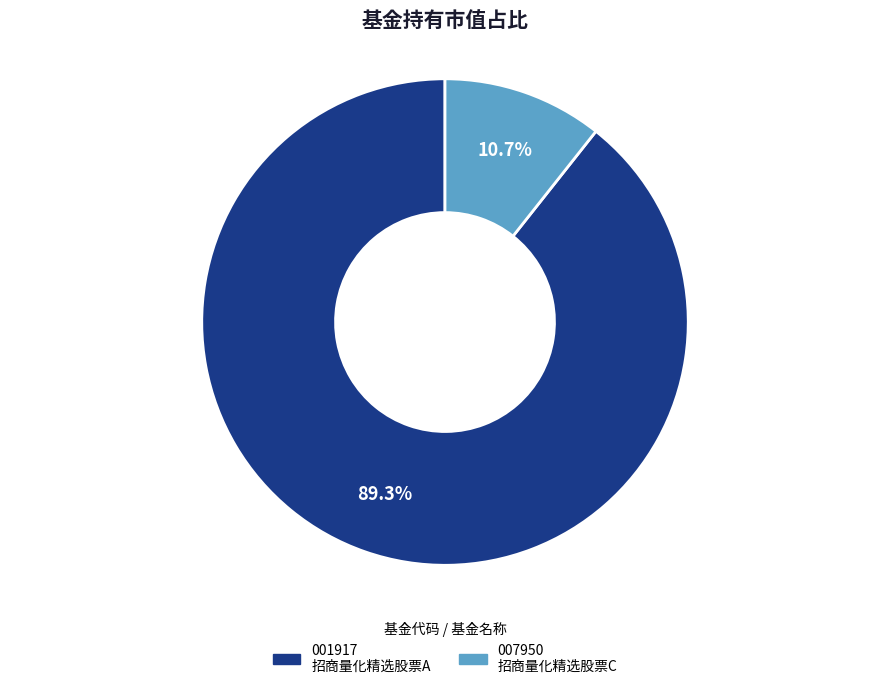

To the nearest percent, what is the average slice percentage?

50%